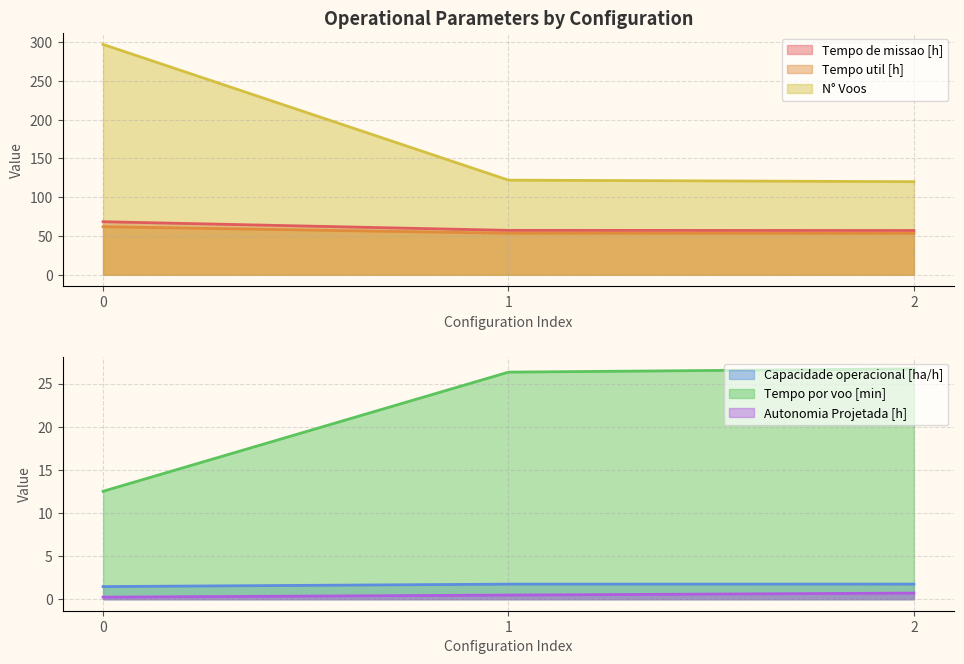

How many categories are shown in the chart?

3